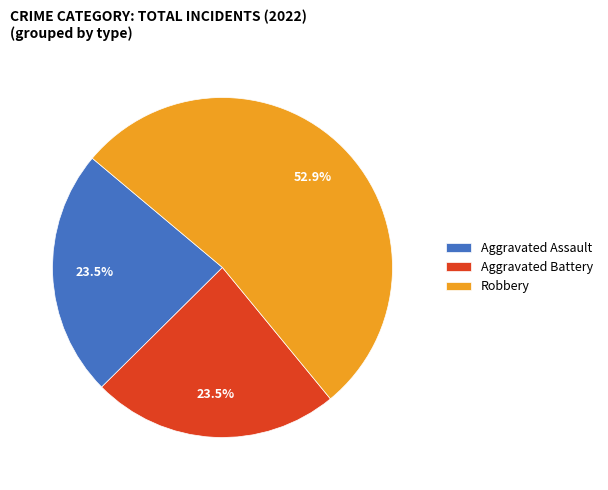

To the nearest percent, what is the average slice percentage?

33%